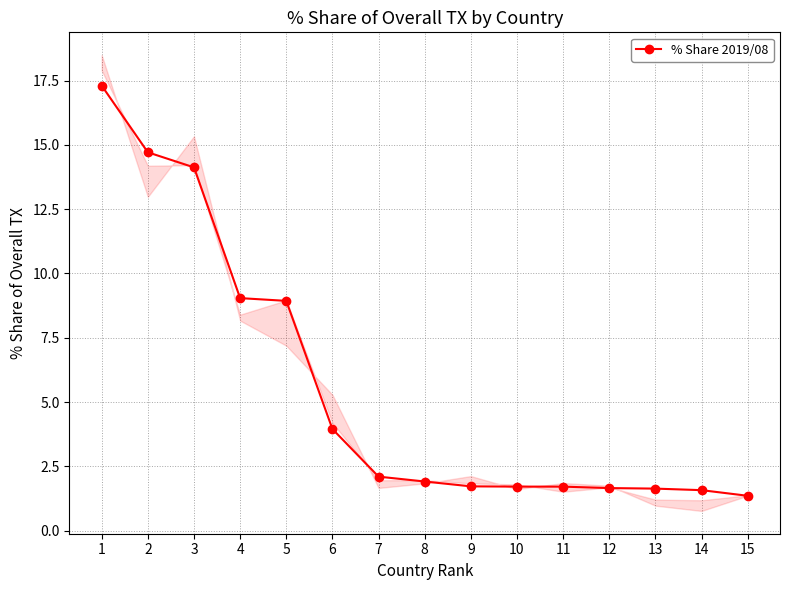

What is the maximum value shown in the chart?

17.3